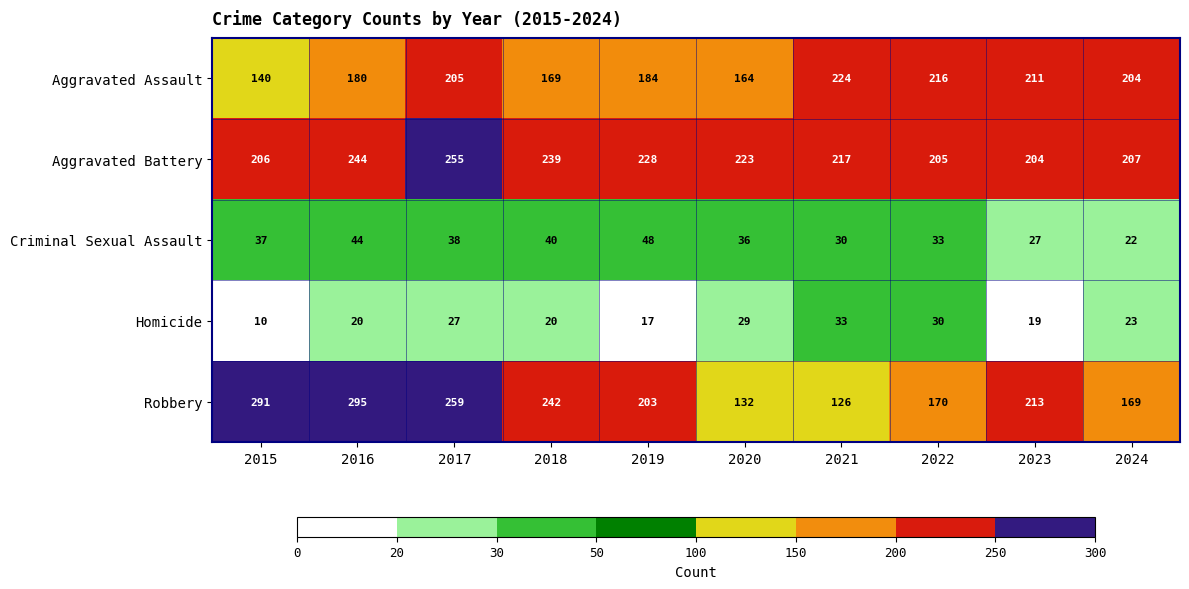

What is the greatest value displayed?

295